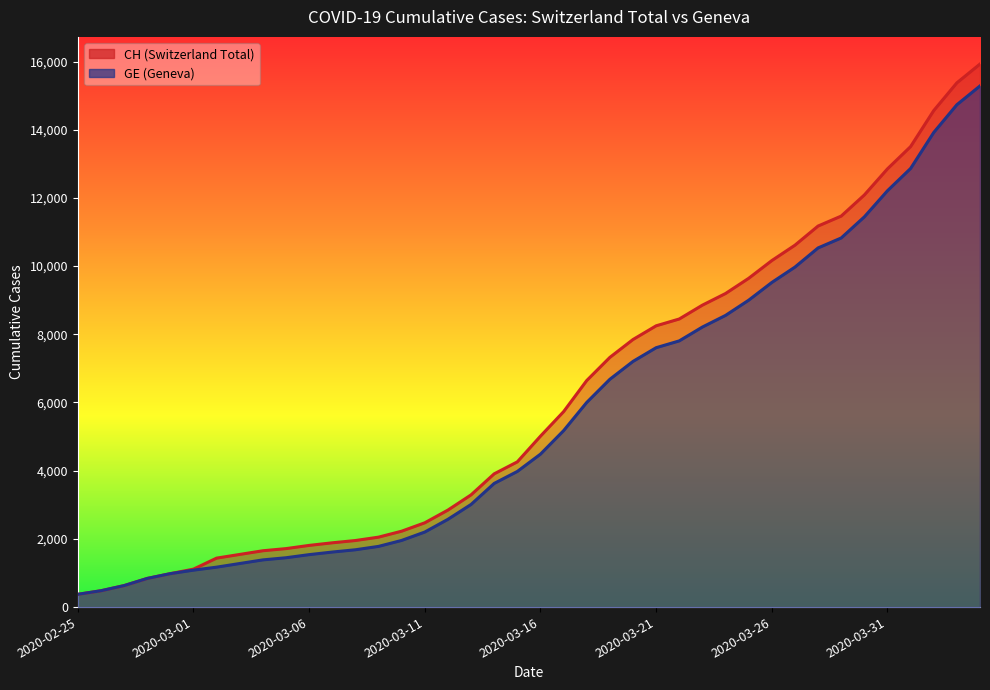

At which category does the chart reach its minimum across all series?

2020-02-25